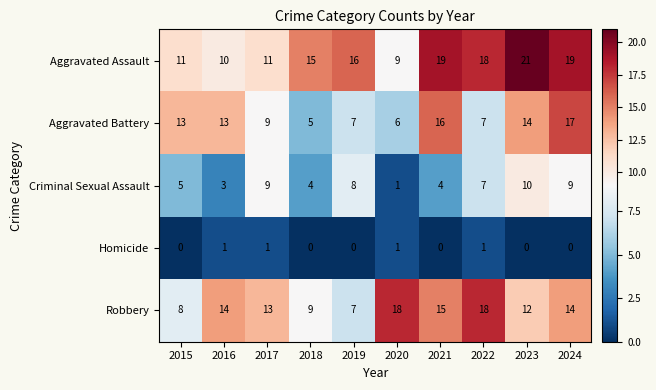

Rank the series at 2023 from highest to lowest value.

Aggravated Assault, Aggravated Battery, Robbery, Criminal Sexual Assault, Homicide